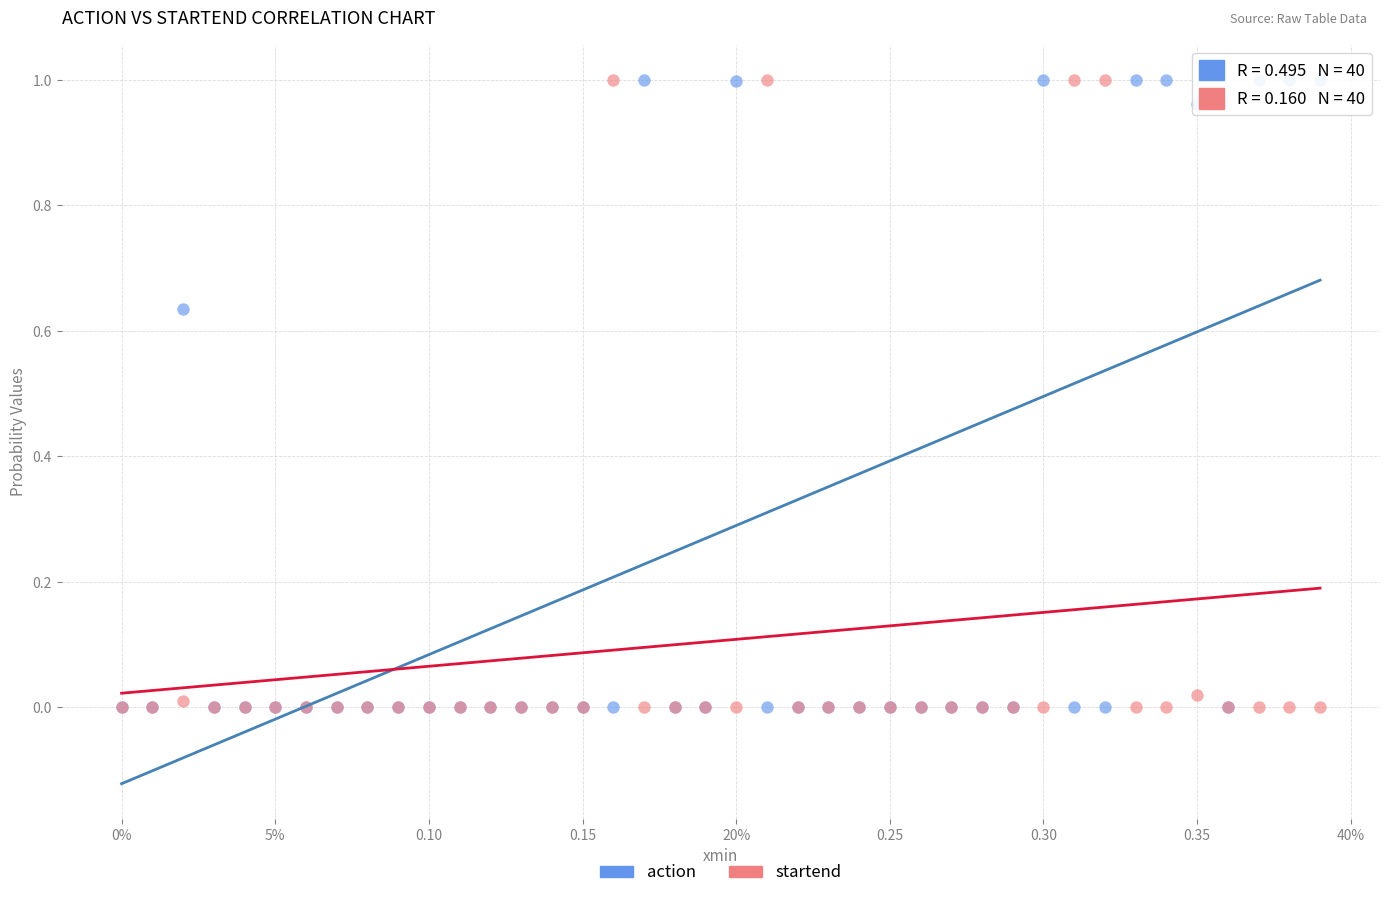

What are all the series names shown in the legend?

action, startend